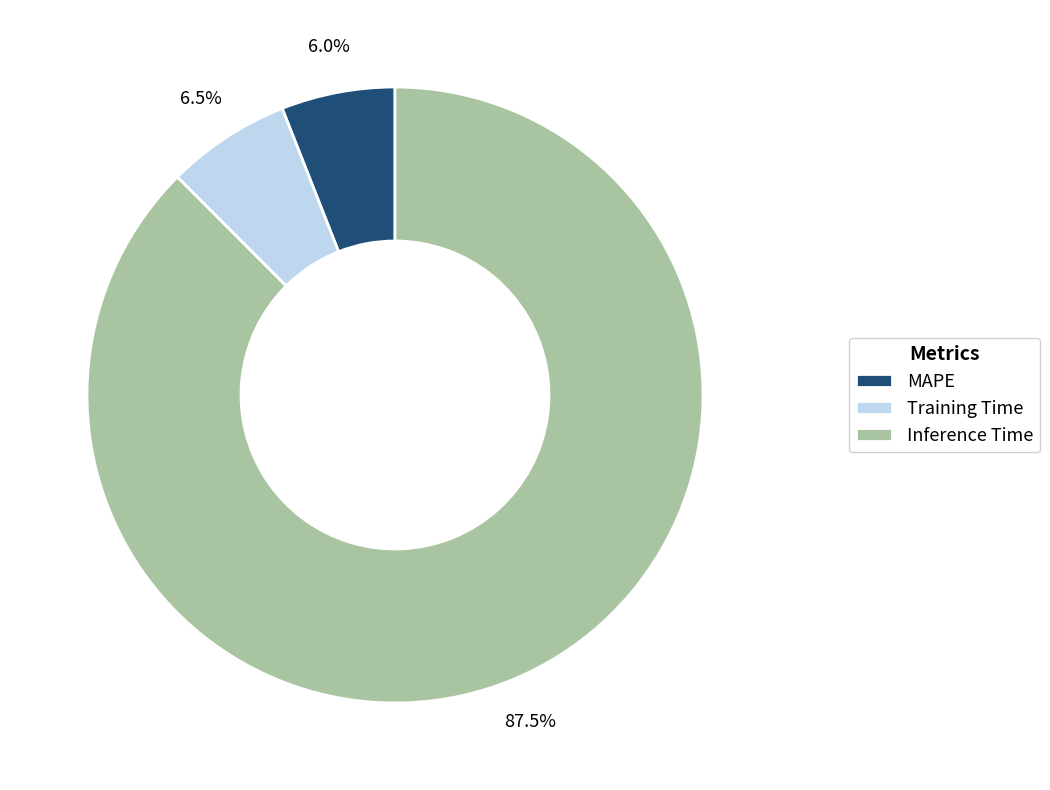

Which slice represents more than half of the pie?

Inference Time